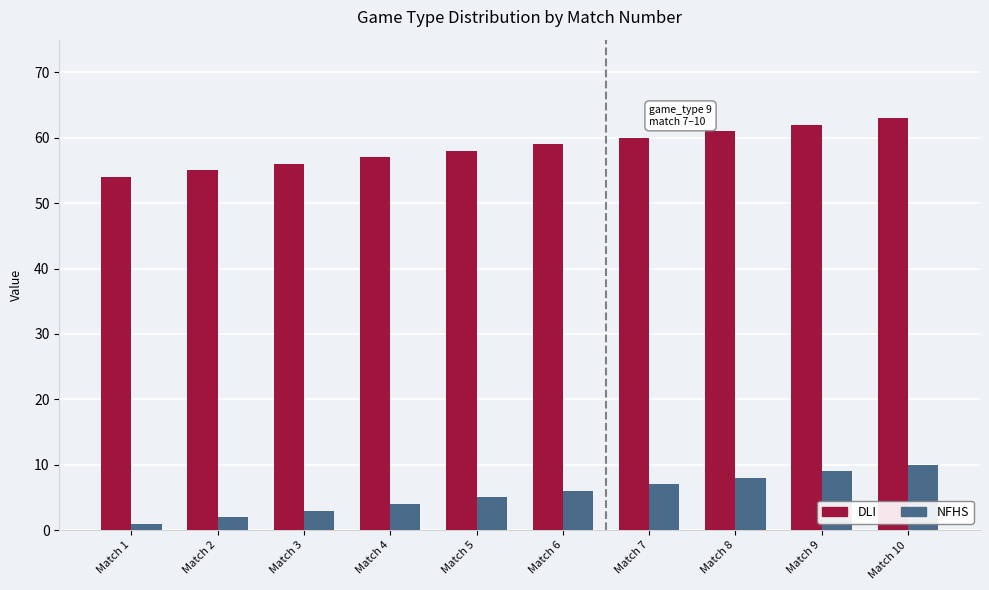

At which label is DLI closest to 58?

Match 5